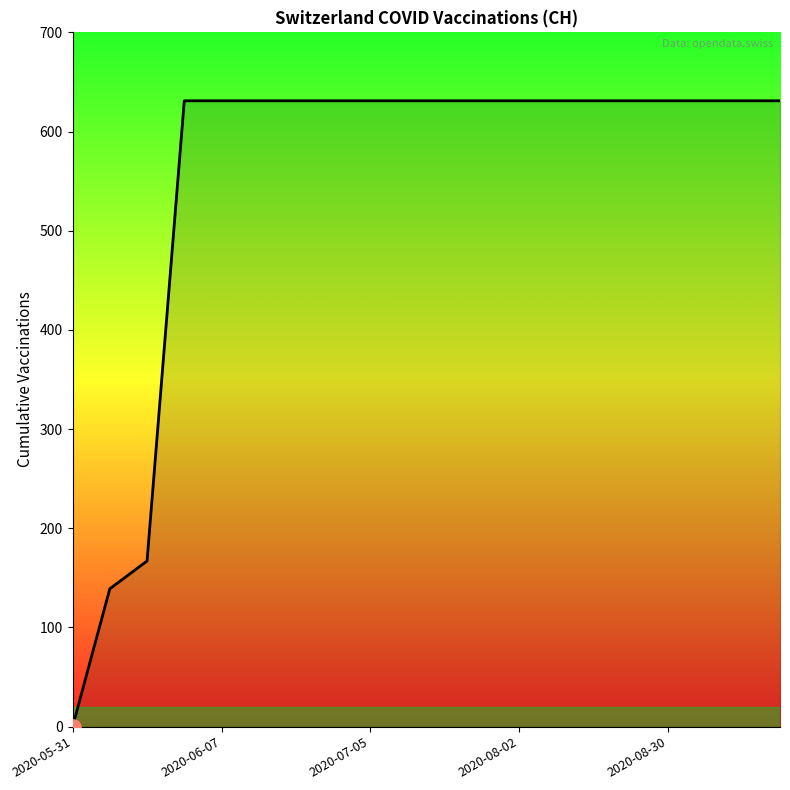

What is the difference between the maximum and minimum values?

631